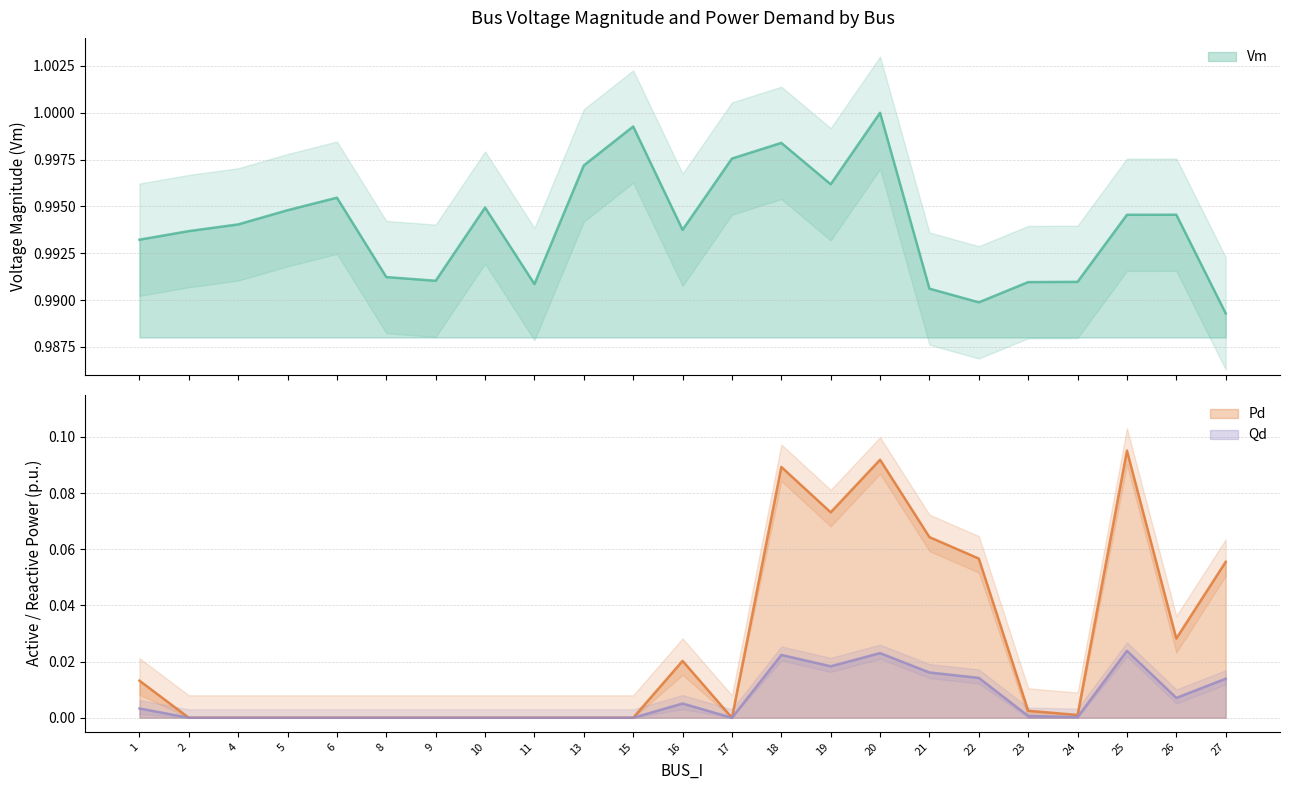

Which series has the largest total across all categories?

Vm